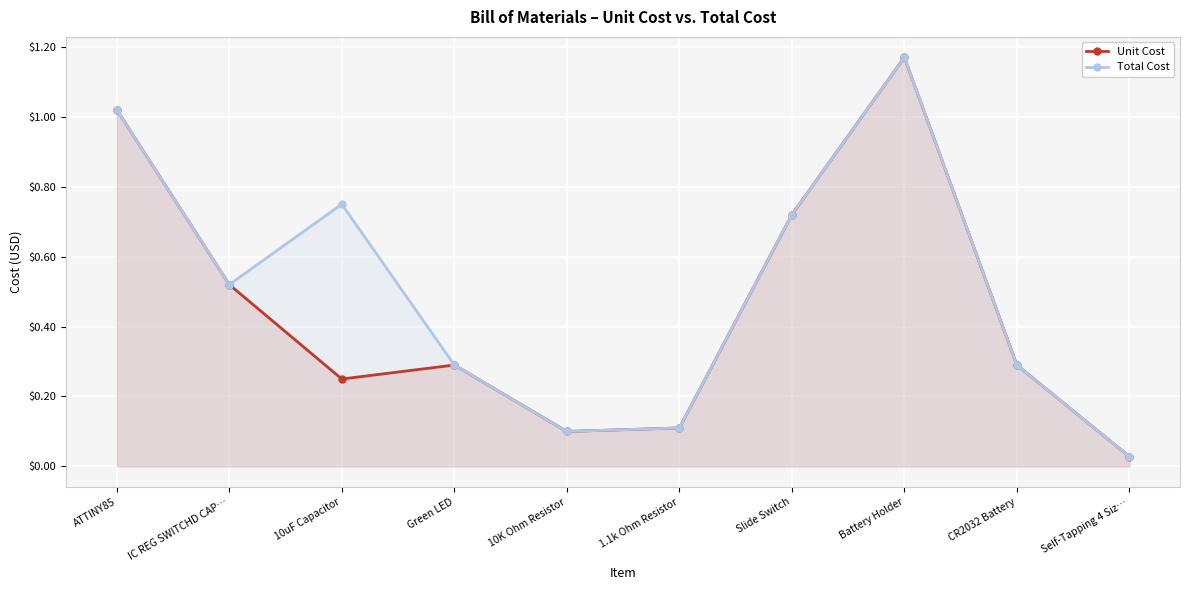

What is the sum of all Unit Cost values?

4.5